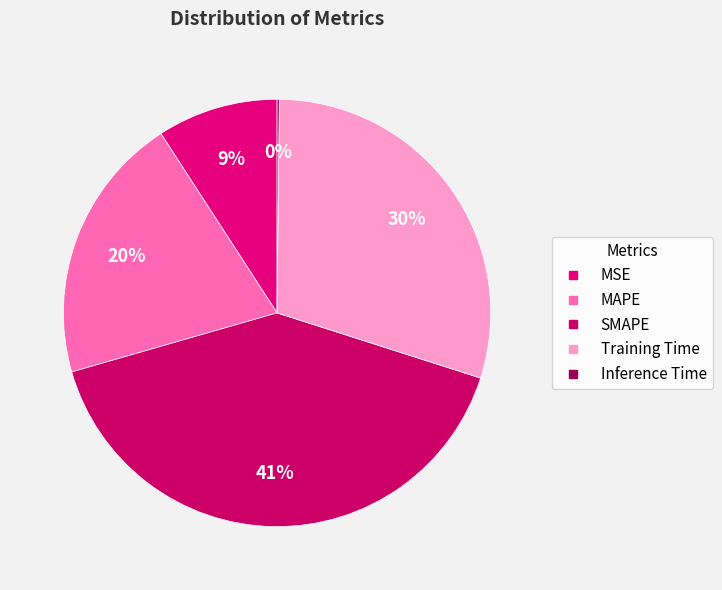

What portion of the pie excludes MAPE?

79.7%